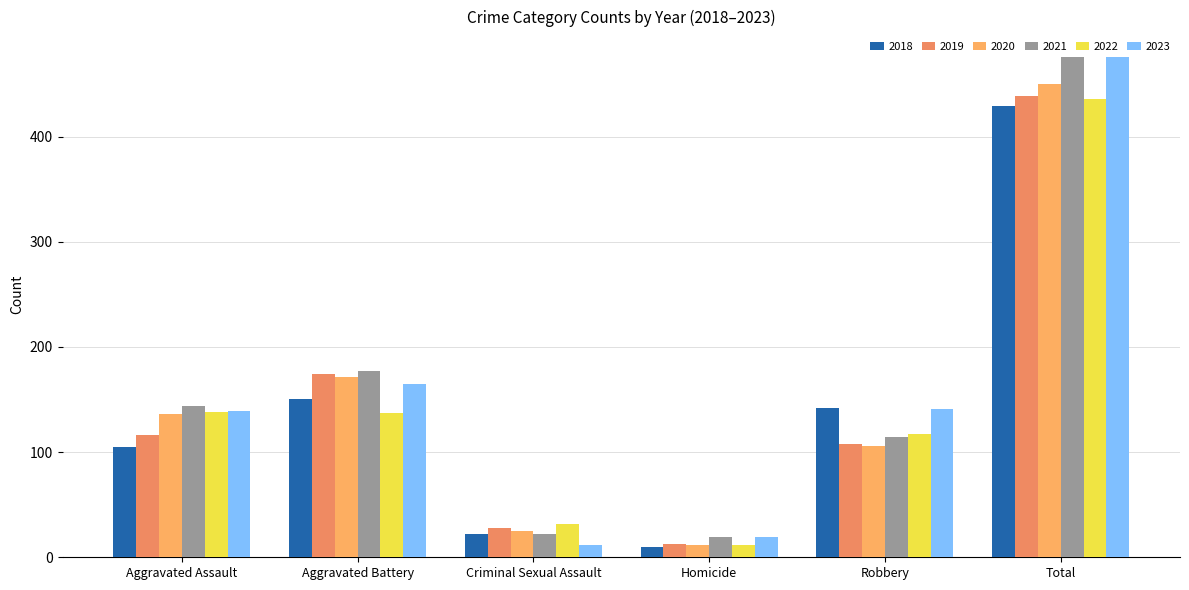

The 2023 series shows 139 at Aggravated Assault. True or false?

True